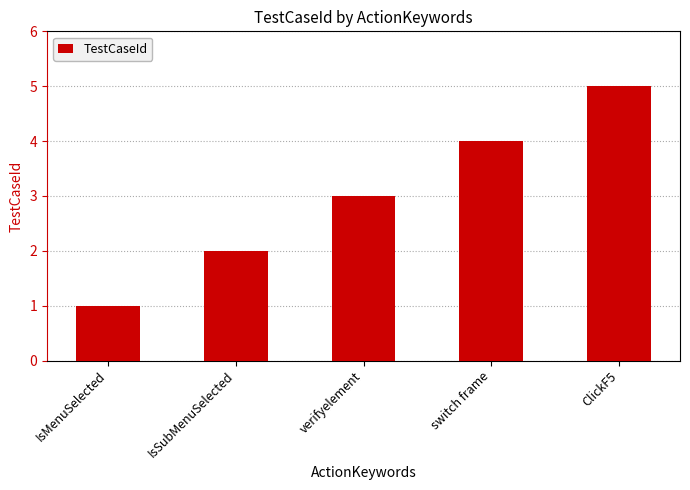

What is the ratio of the value at ClickF5 to the value at verifyelement?

1.7